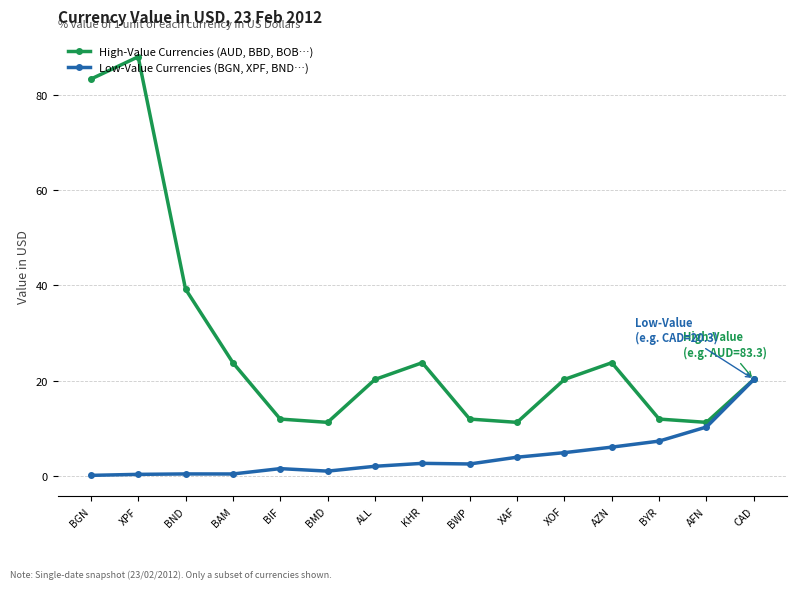

What value does the High-Value Currencies (AUD, BBD, BOB…) series have at XOF?

20.3